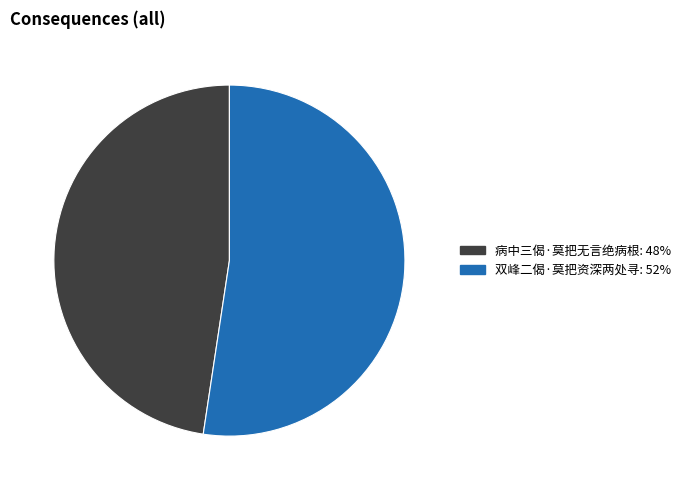

Which slice is the largest?

双峰二偈·莫把资深两处寻